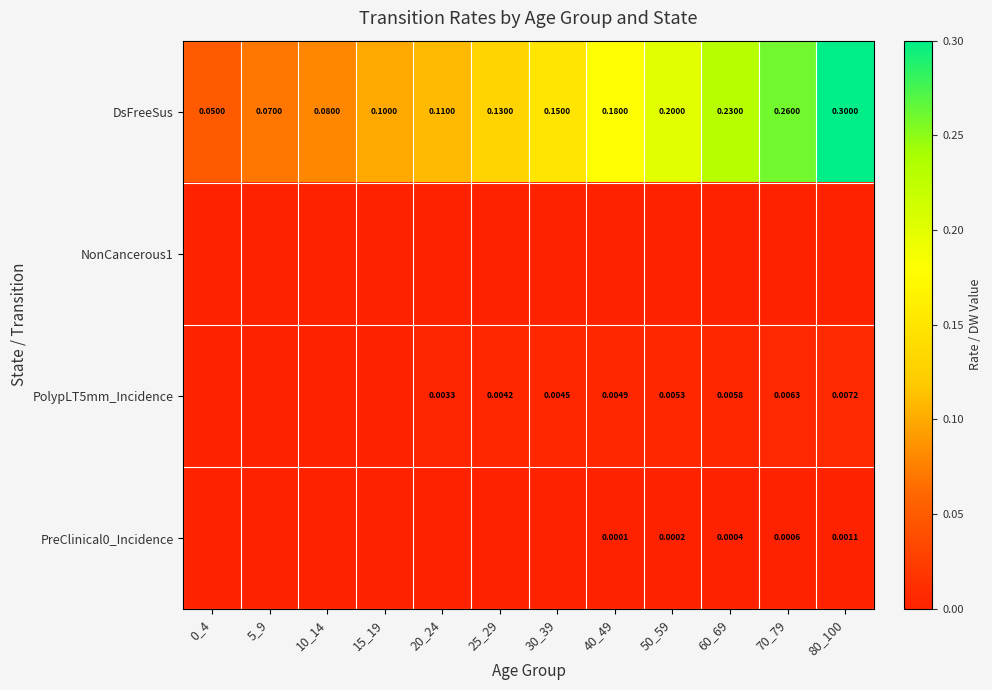

The value of DsFreeSus at 10_14 is 0.1. True or false?

True